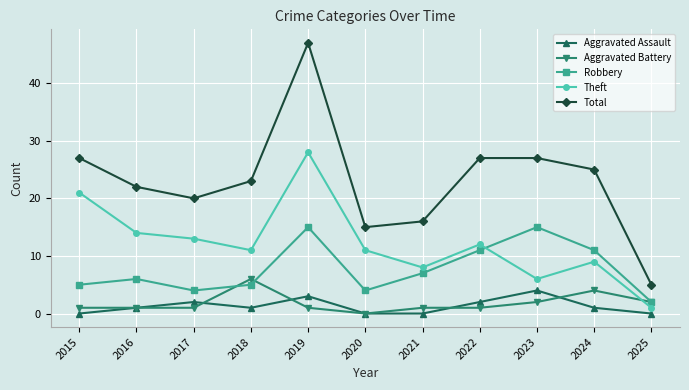

What is the sum of all Robbery values?

85